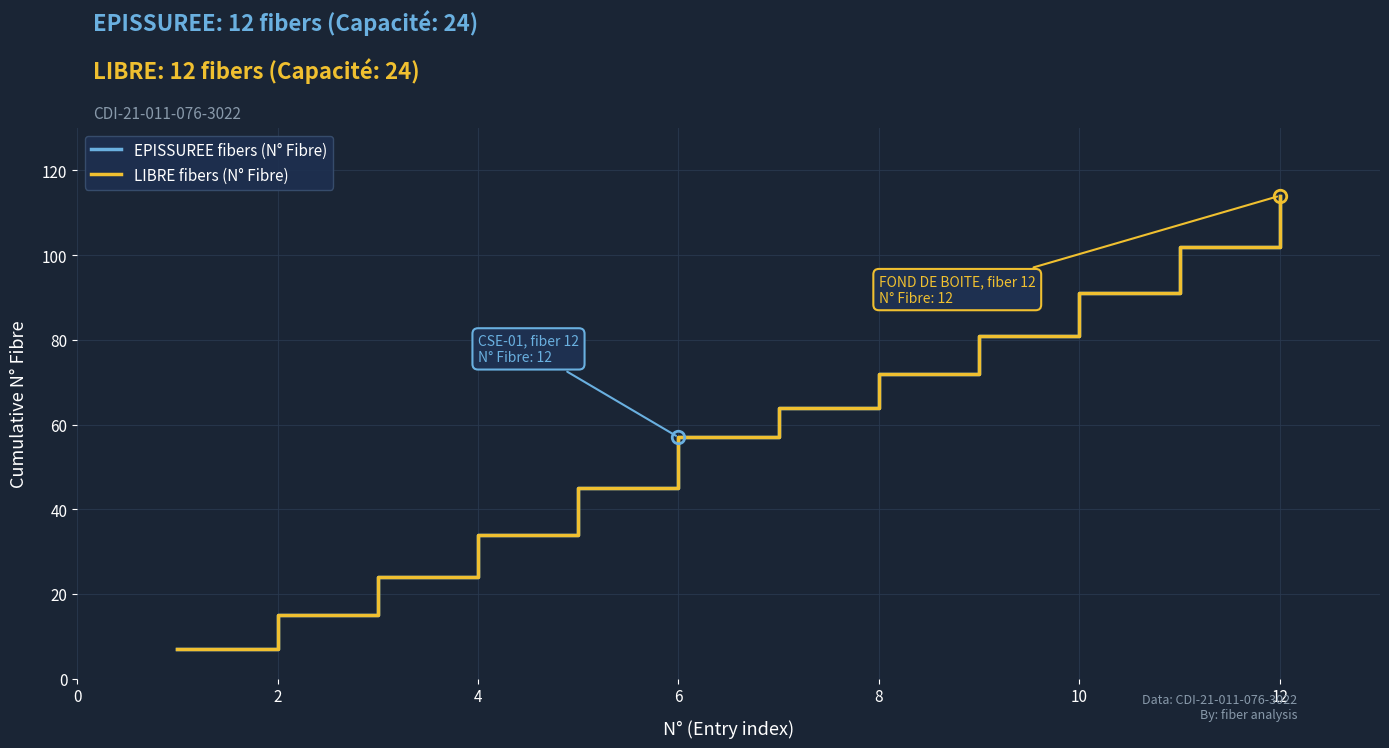

How many lines are shown in the chart?

2